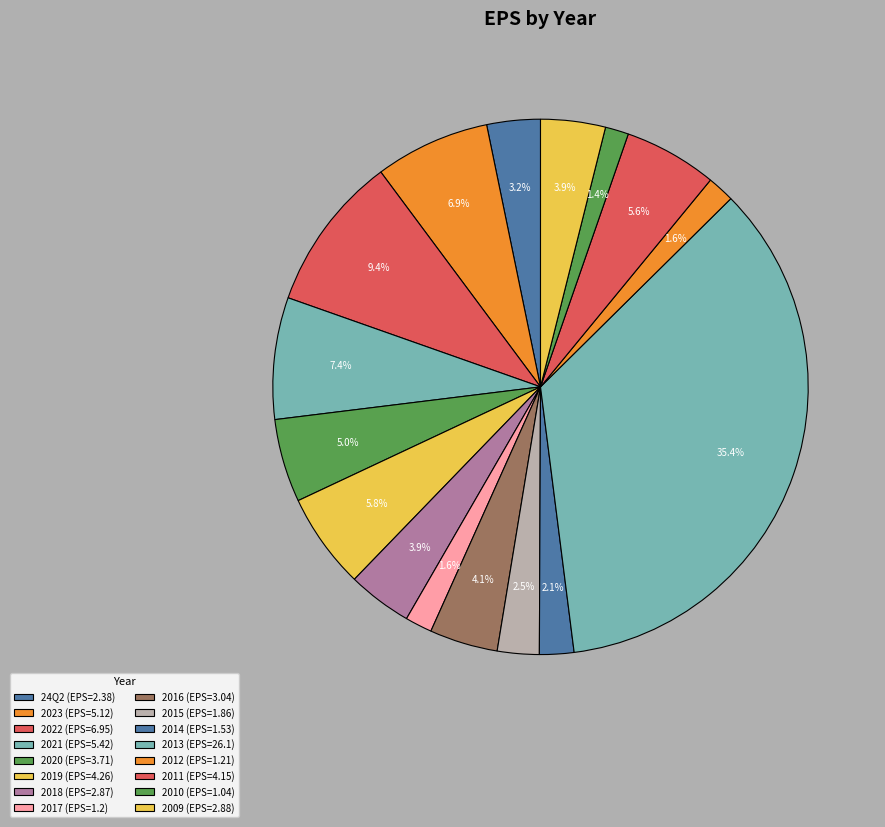

Which category has the biggest portion of the pie?

2013